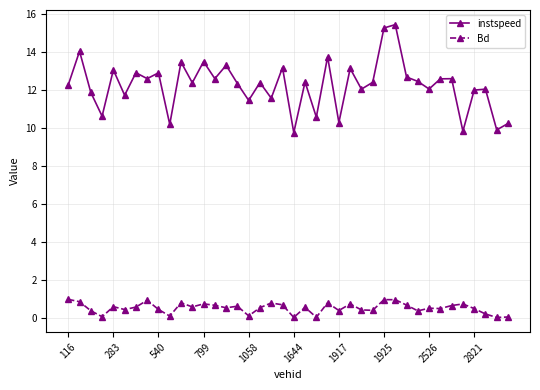

What is the average value of the Bd series?

0.5